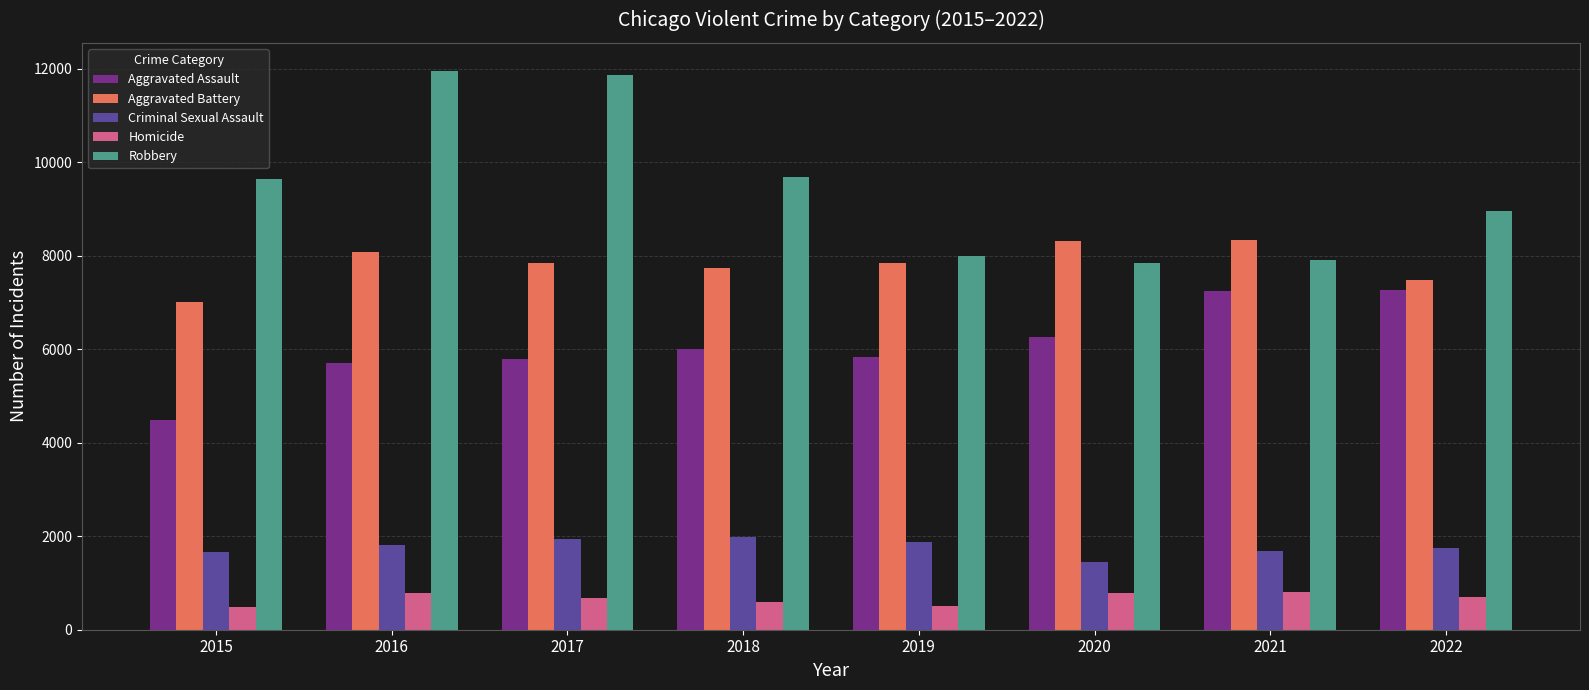

Which series has the widest spread of values?

Robbery